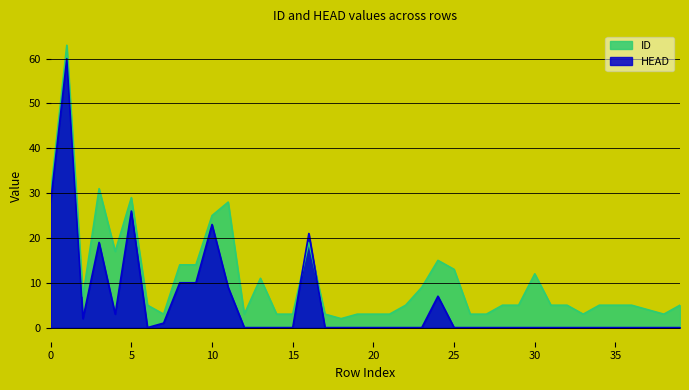

Which category has the highest value in the ID series?

1